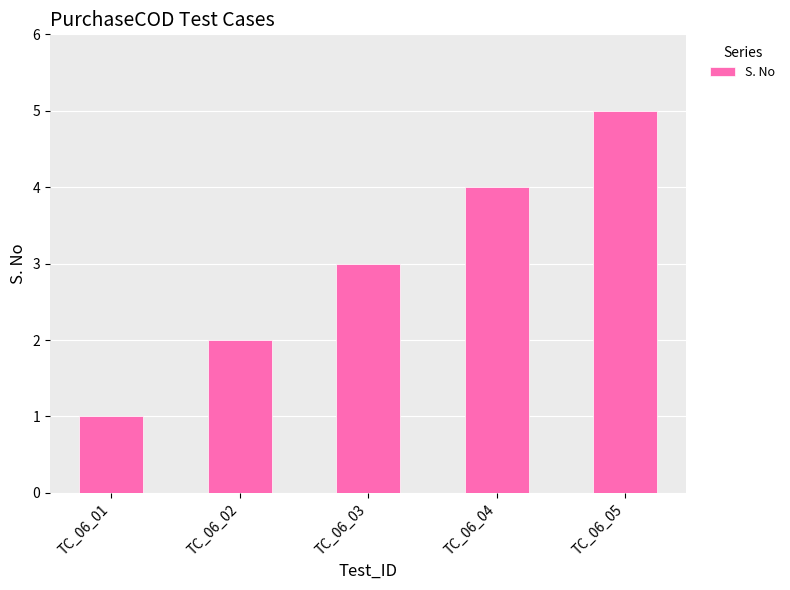

Which category has the lowest value across all series?

TC_06_01